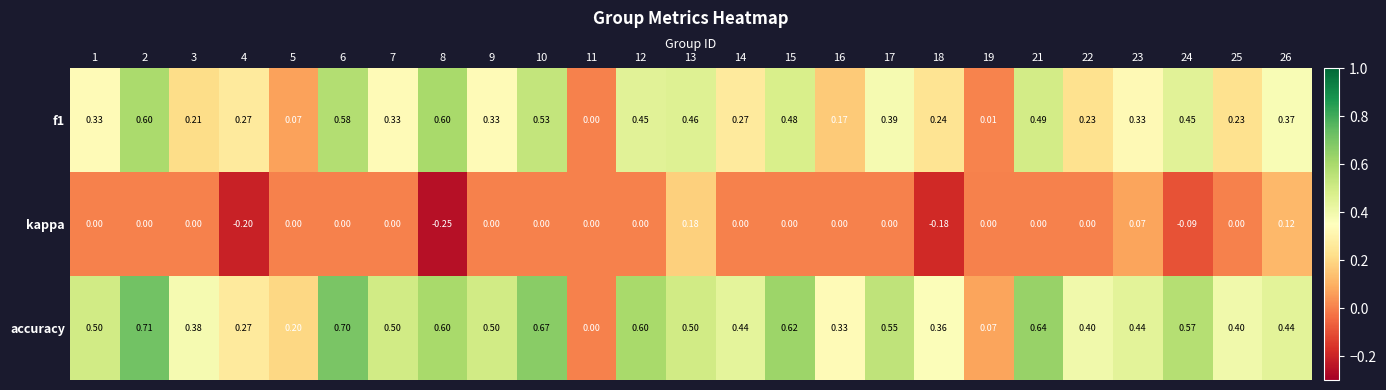

Which series has the largest total across all categories?

accuracy